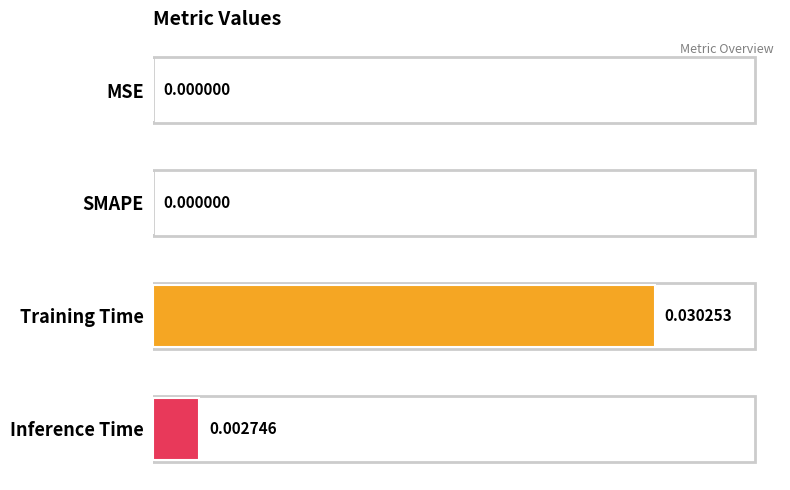

Are the bars horizontal?

Yes